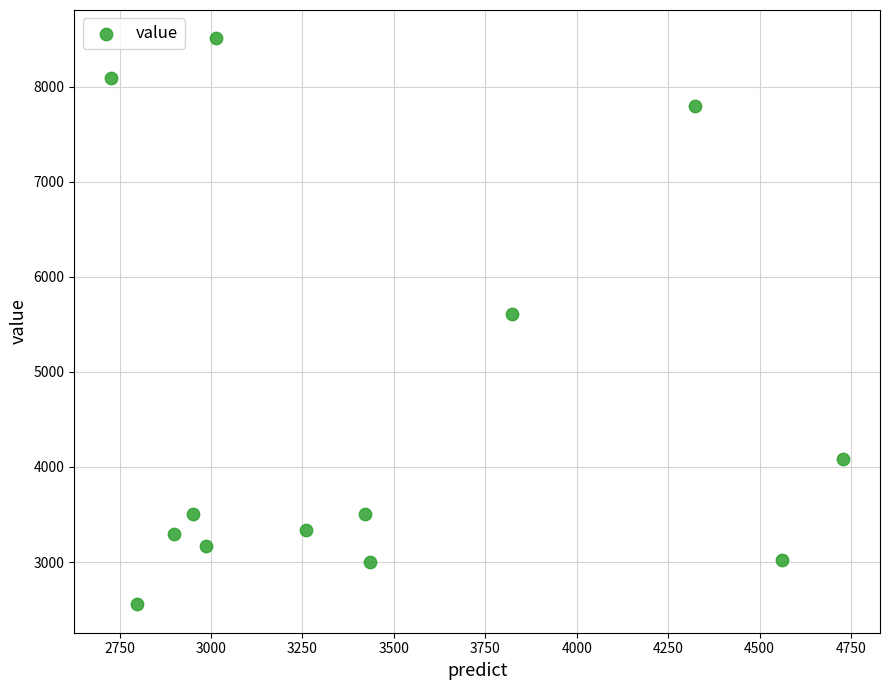

What is the range of Y values (max minus min)?

5952